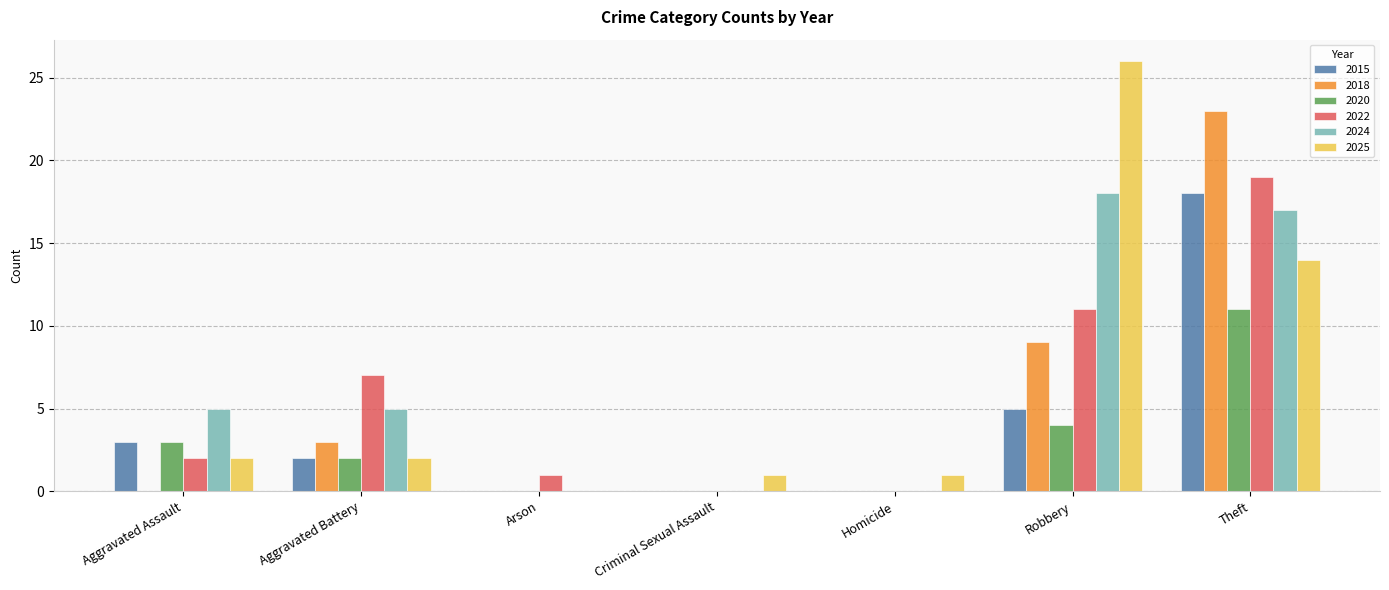

What is the sum of all 2020 values?

20